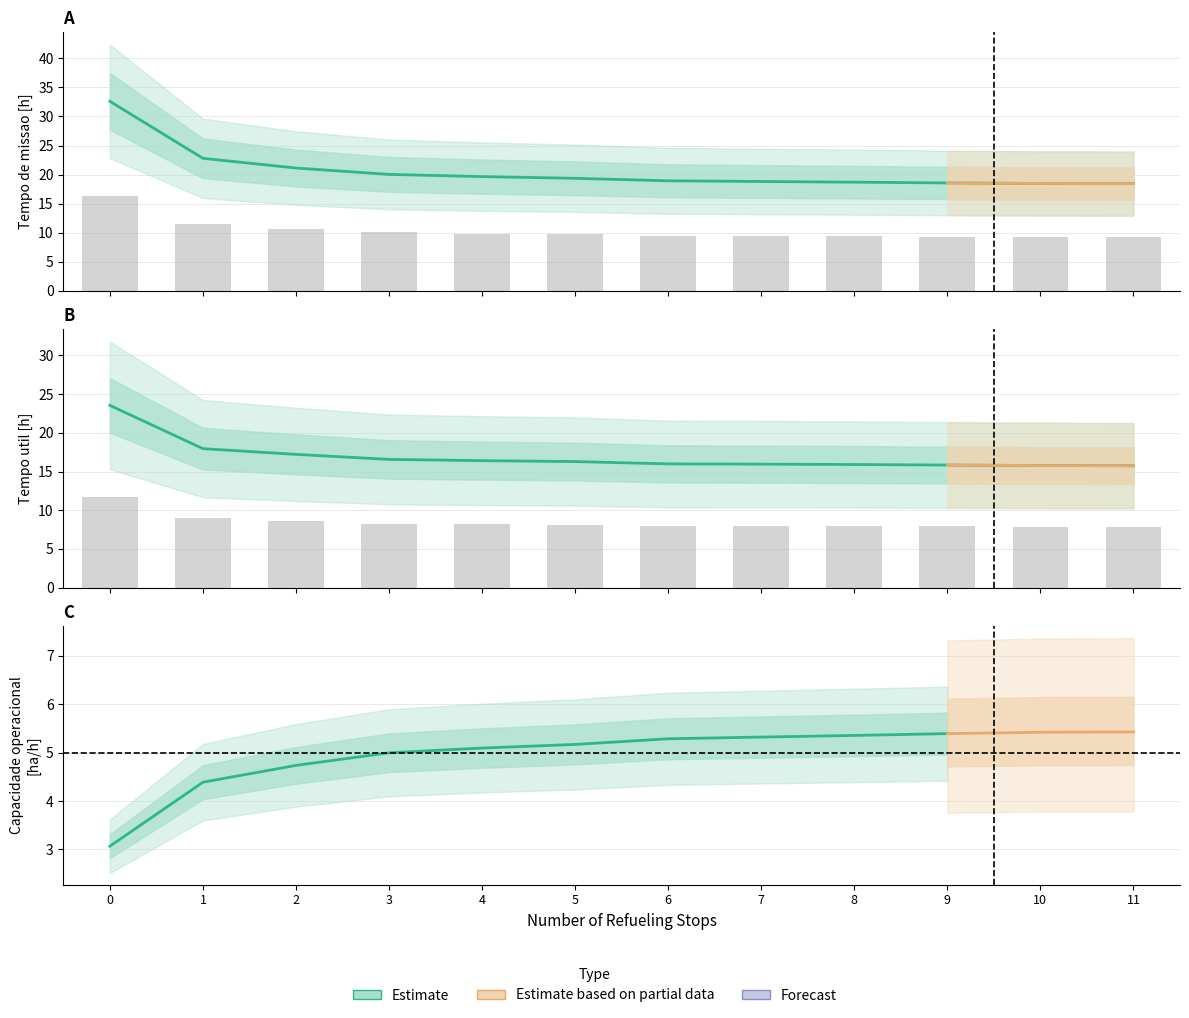

Rank the categories by N Voos value from lowest to highest.

11, 10, 9, 8, 7, 6, 5, 4, 3, 2, 1, 0